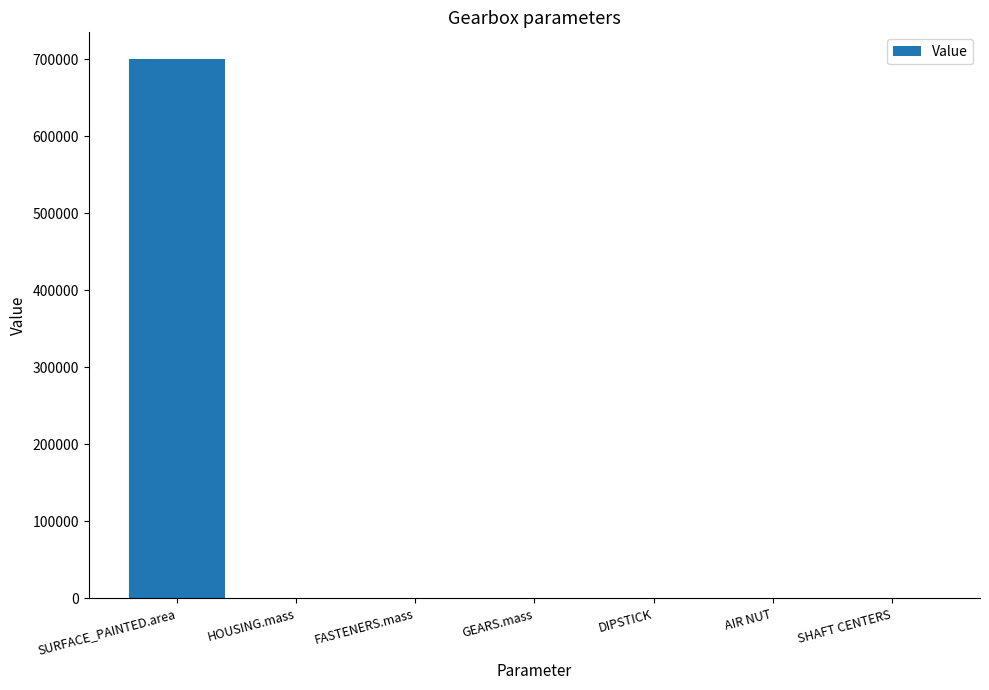

At which label is the value closest to 350001?

HOUSING.mass